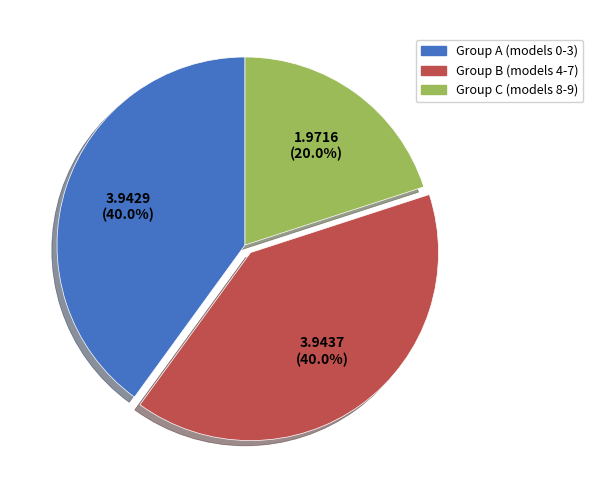

Does any single category account for the majority?

No